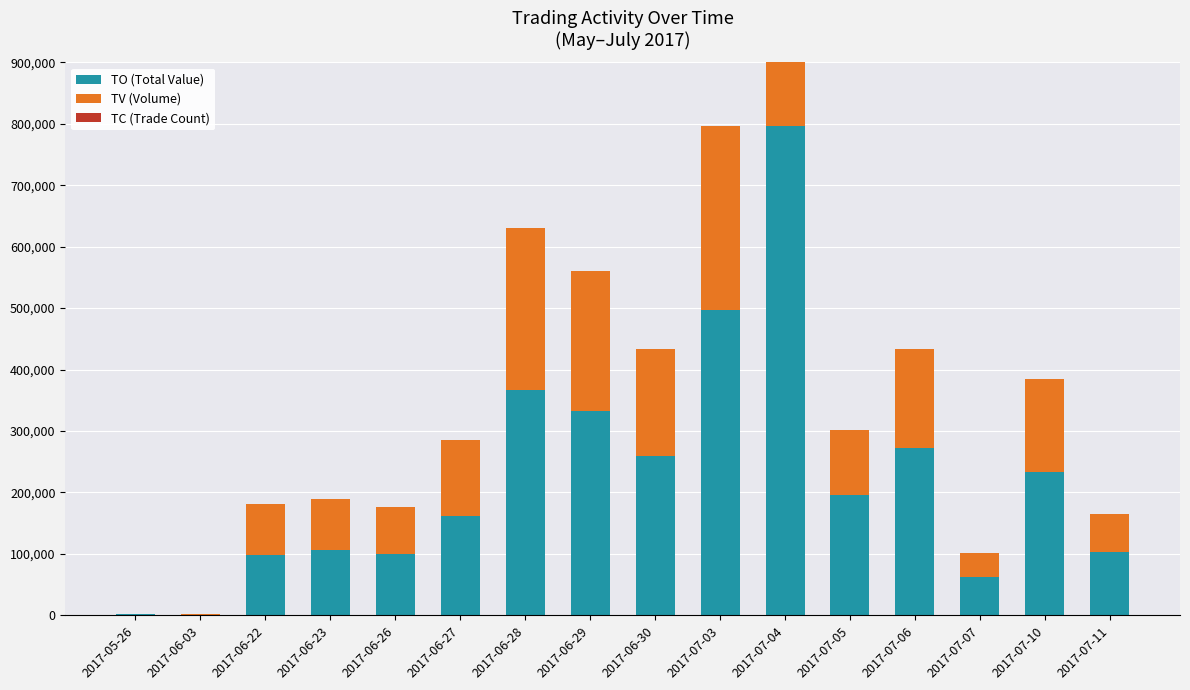

Reading left to right, list all the values displayed in this chart.

TO (Total Value): 2017-05-26=1560	2017-06-03=1300	2017-06-22=97940	2017-06-23=106240	2017-06-26=100100	2017-06-27=161510	2017-06-28=366630	2017-06-29=333010	2017-06-30=259320	2017-07-03=497710	2017-07-04=796210	2017-07-05=195630	2017-07-06=272880	2017-07-07=62100	2017-07-10=234000	2017-07-11=102690
TV (Volume): 2017-05-26=1000	2017-06-03=1000	2017-06-22=83000	2017-06-23=83000	2017-06-26=77000	2017-06-27=124000	2017-06-28=264000	2017-06-29=227000	2017-06-30=174000	2017-07-03=299000	2017-07-04=419000	2017-07-05=106000	2017-07-06=160000	2017-07-07=40000	2017-07-10=150000	2017-07-11=63000
TC (Trade Count): 2017-05-26=1	2017-06-03=1	2017-06-22=2	2017-06-23=2	2017-06-26=2	2017-06-27=5	2017-06-28=7	2017-06-29=21	2017-06-30=6	2017-07-03=14	2017-07-04=24	2017-07-05=10	2017-07-06=5	2017-07-07=4	2017-07-10=2	2017-07-11=2